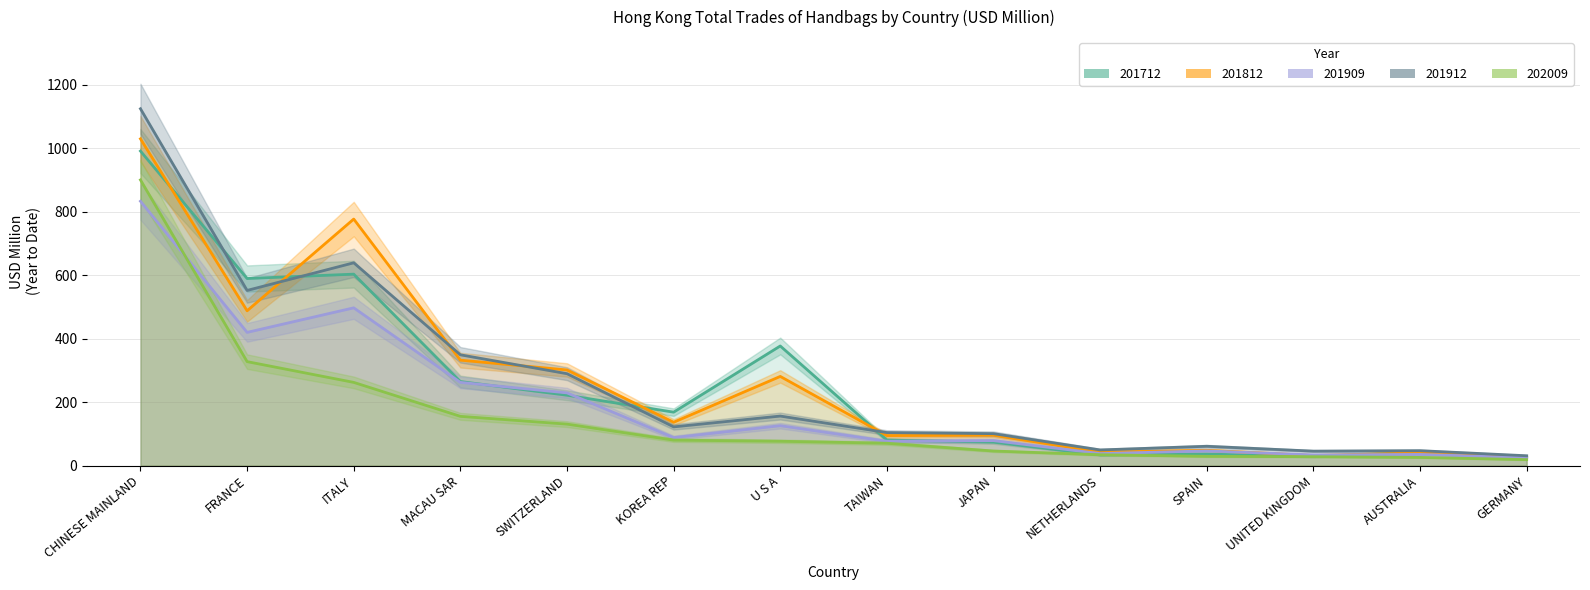

Which series has the largest total across all categories?

201812